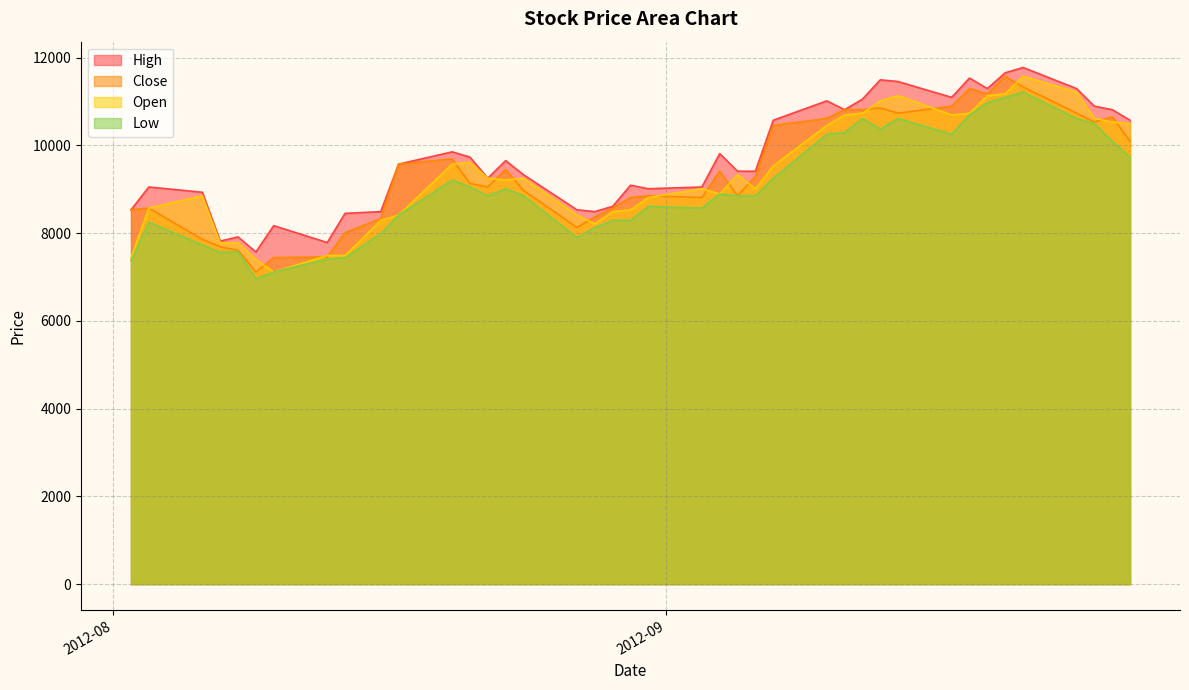

How many lines are shown in the chart?

4